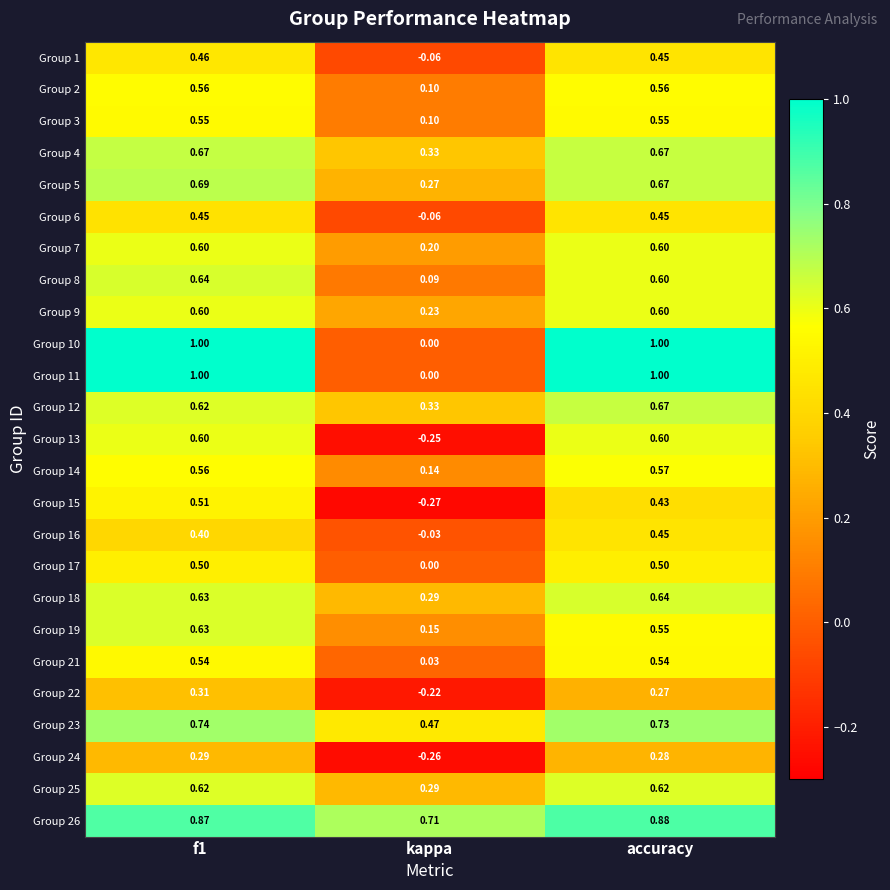

At which label is Group 12 closest to 0?

kappa